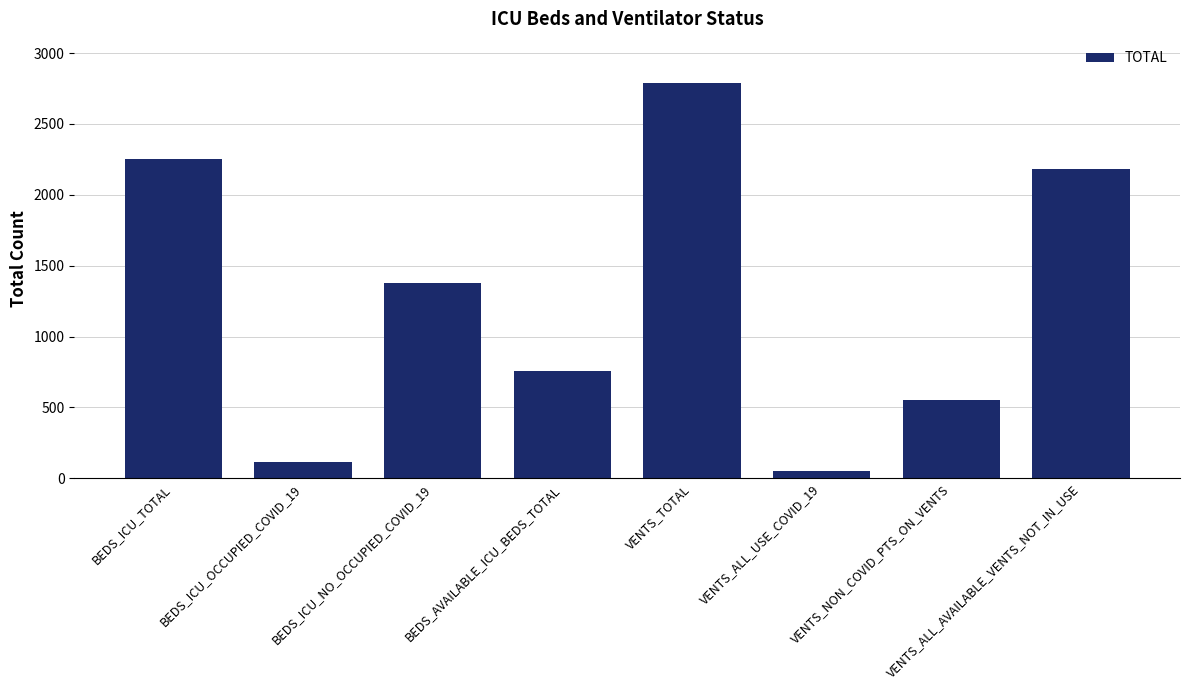

Where does the data first go above 1379?

BEDS_ICU_TOTAL